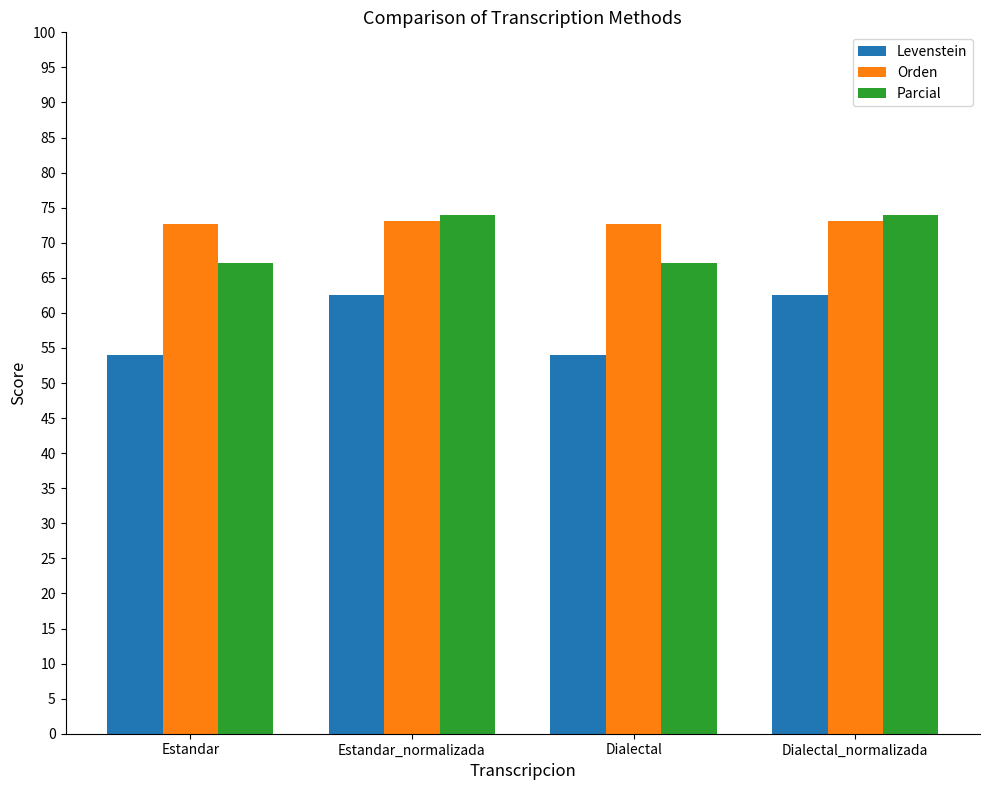

What is the value of the Parcial bar at the 1st from the left?

67.1